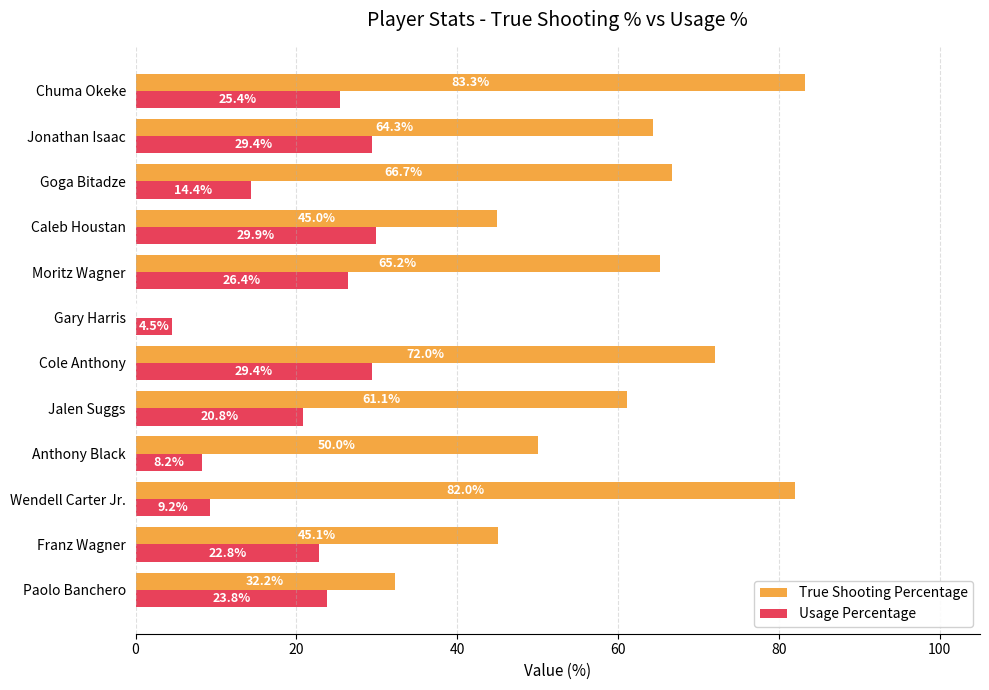

The value of True Shooting Percentage at Jonathan Isaac is 64.3. True or false?

True